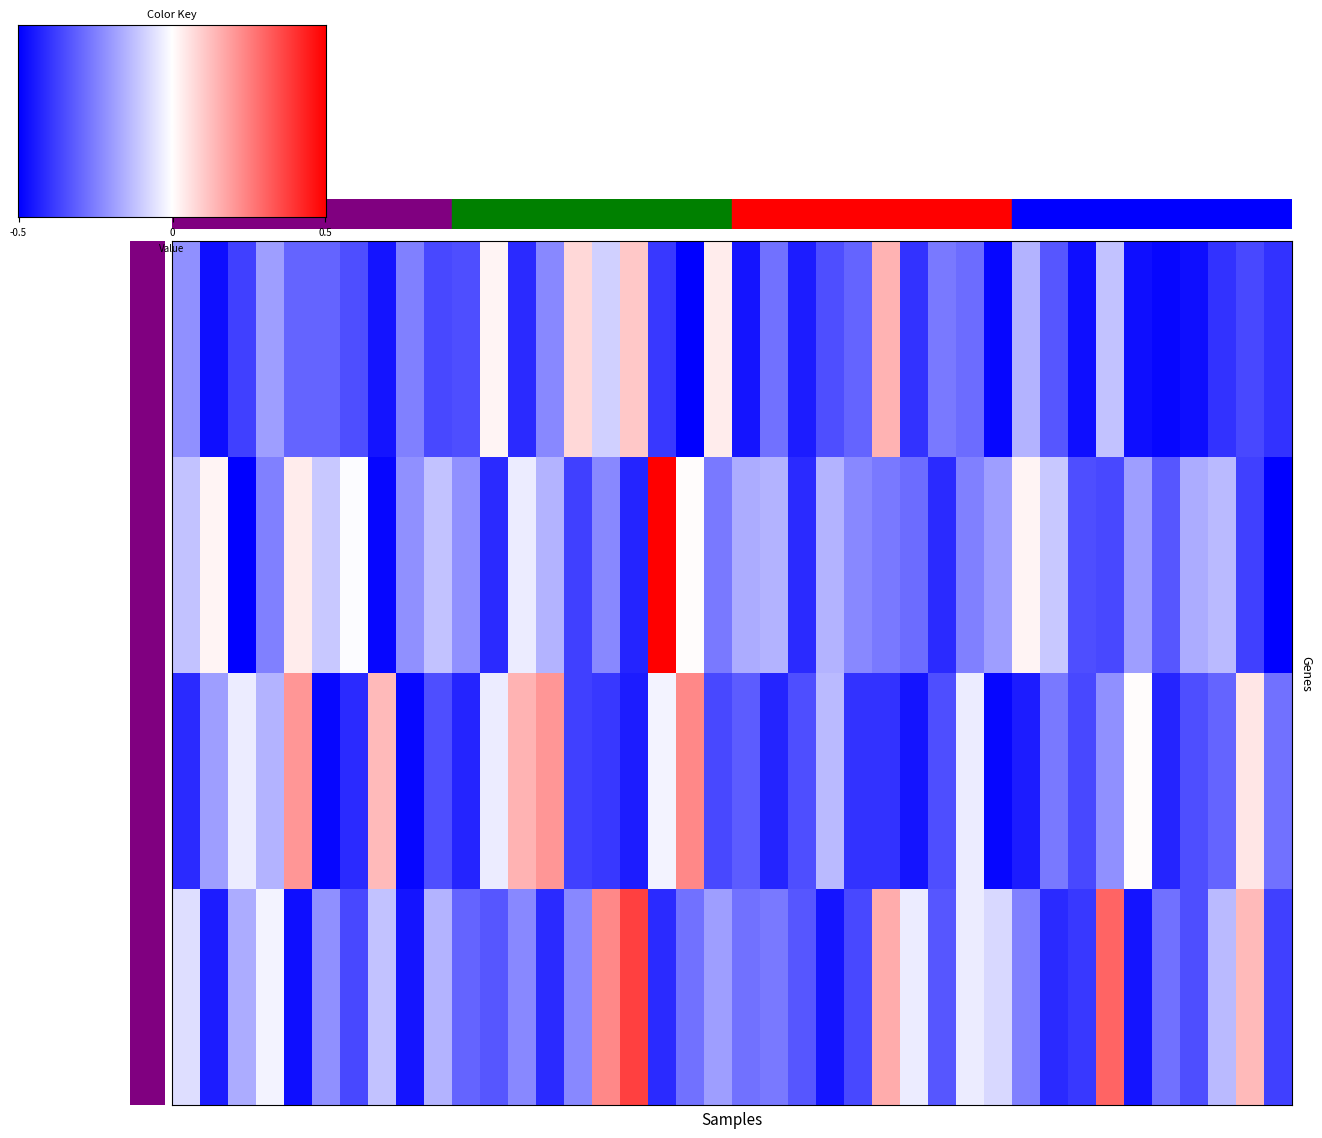

Which label corresponds to the largest value in the chart?

17